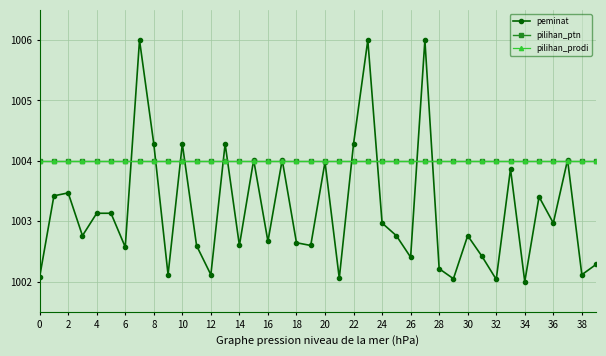

Is this an area chart (filled region under the line)?

No